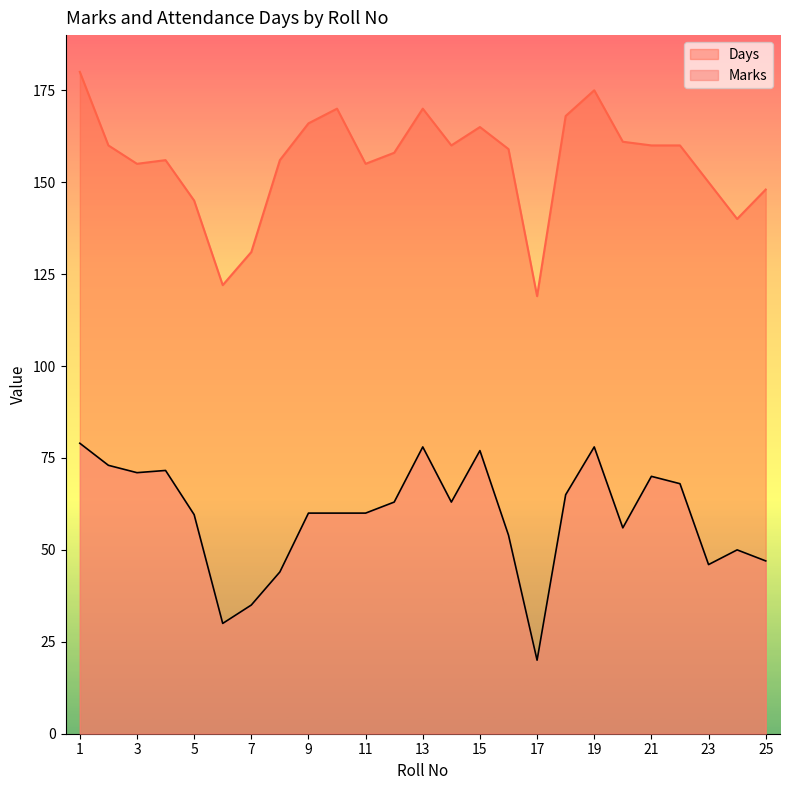

Is it true that Days equals 80.1 at 13?

False